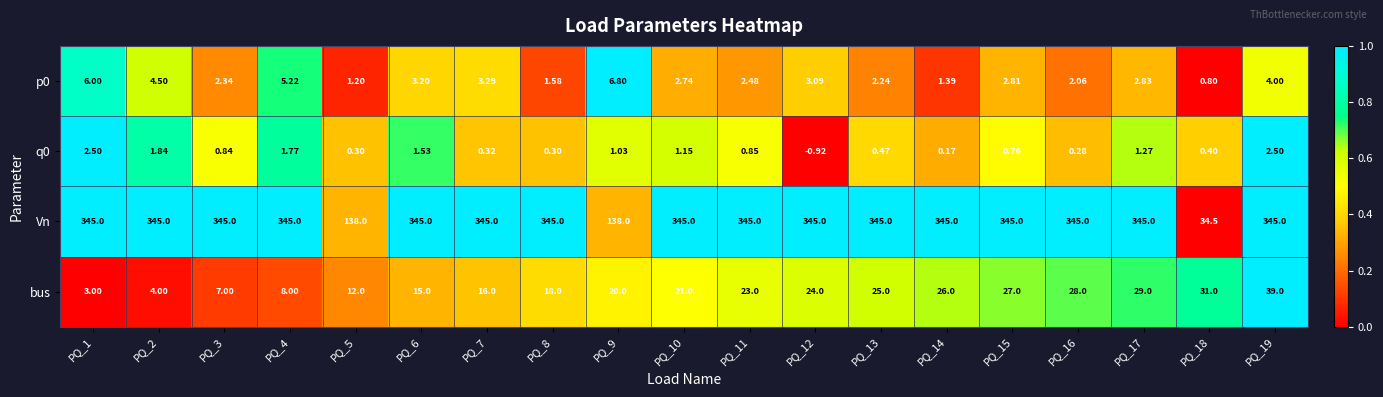

Between PQ_14 and PQ_17, which series saw the biggest shift?

bus